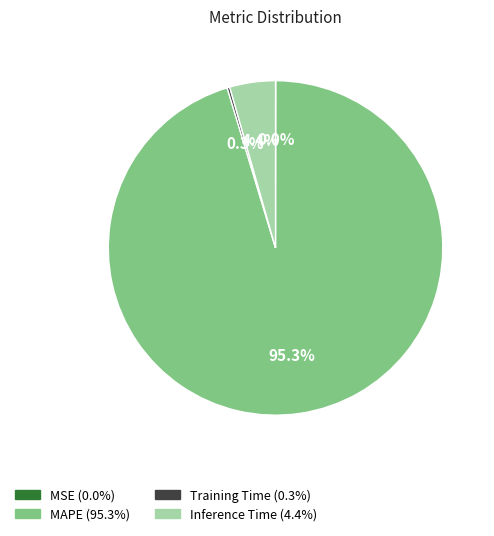

Which category has the biggest portion of the pie?

MAPE